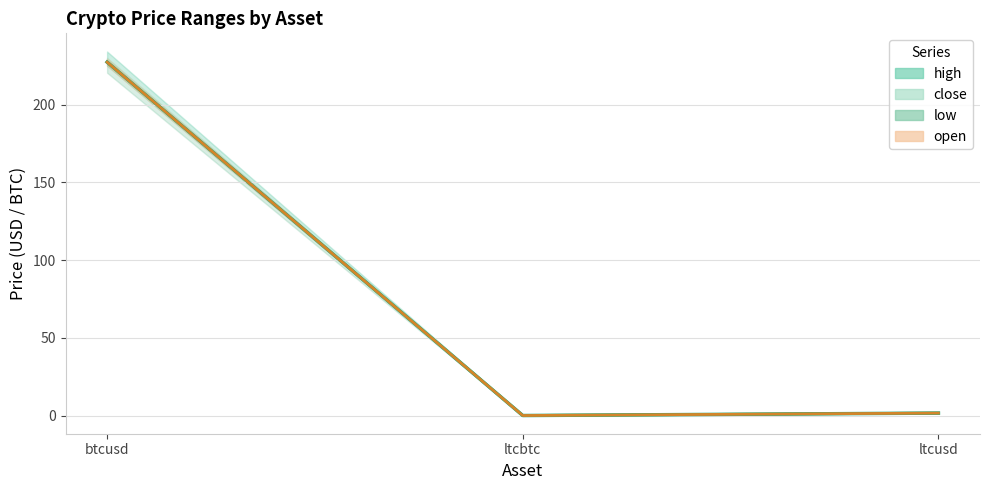

True or false: close has a value of 306.8 at btcusd.

False